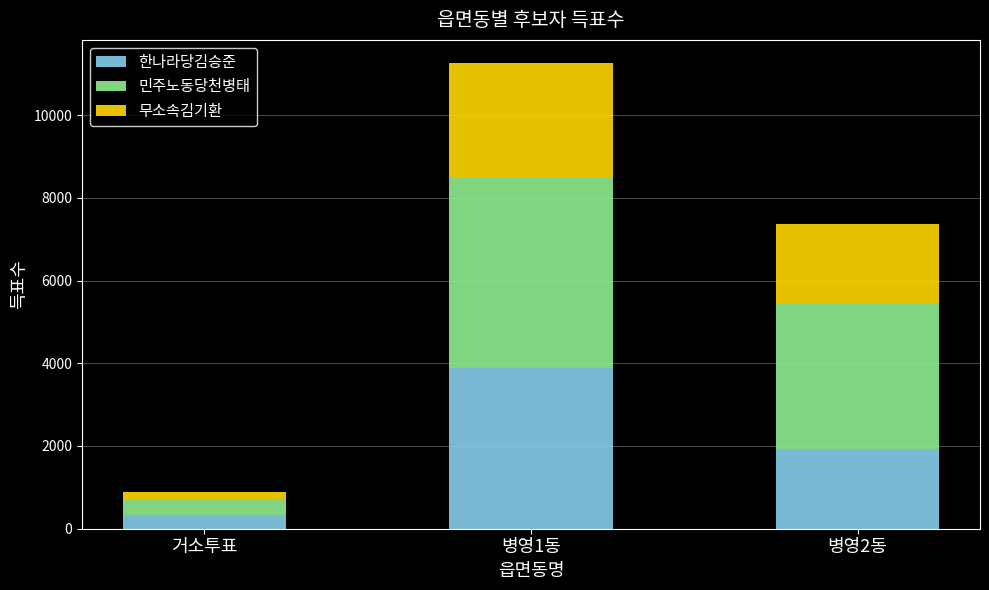

Reading left to right, what are the values for 한나라당김승준?

327	3888	1936